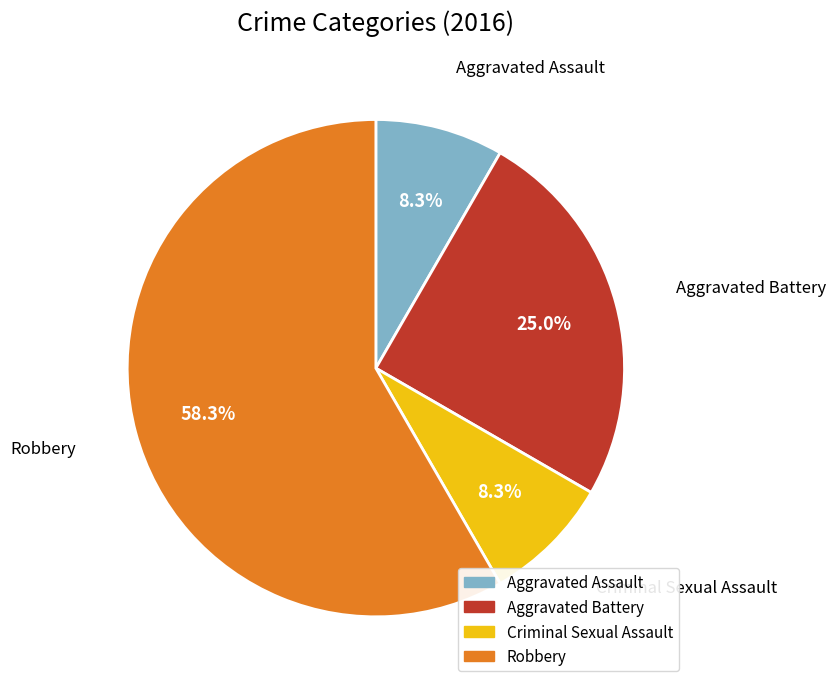

True or false: Criminal Sexual Assault accounts for 8% of the total.

True